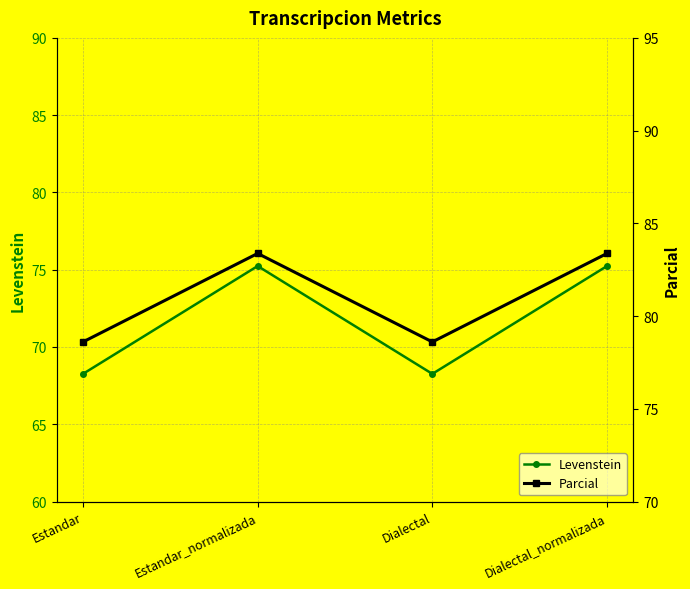

Which series has the largest range (max minus min)?

Levenstein